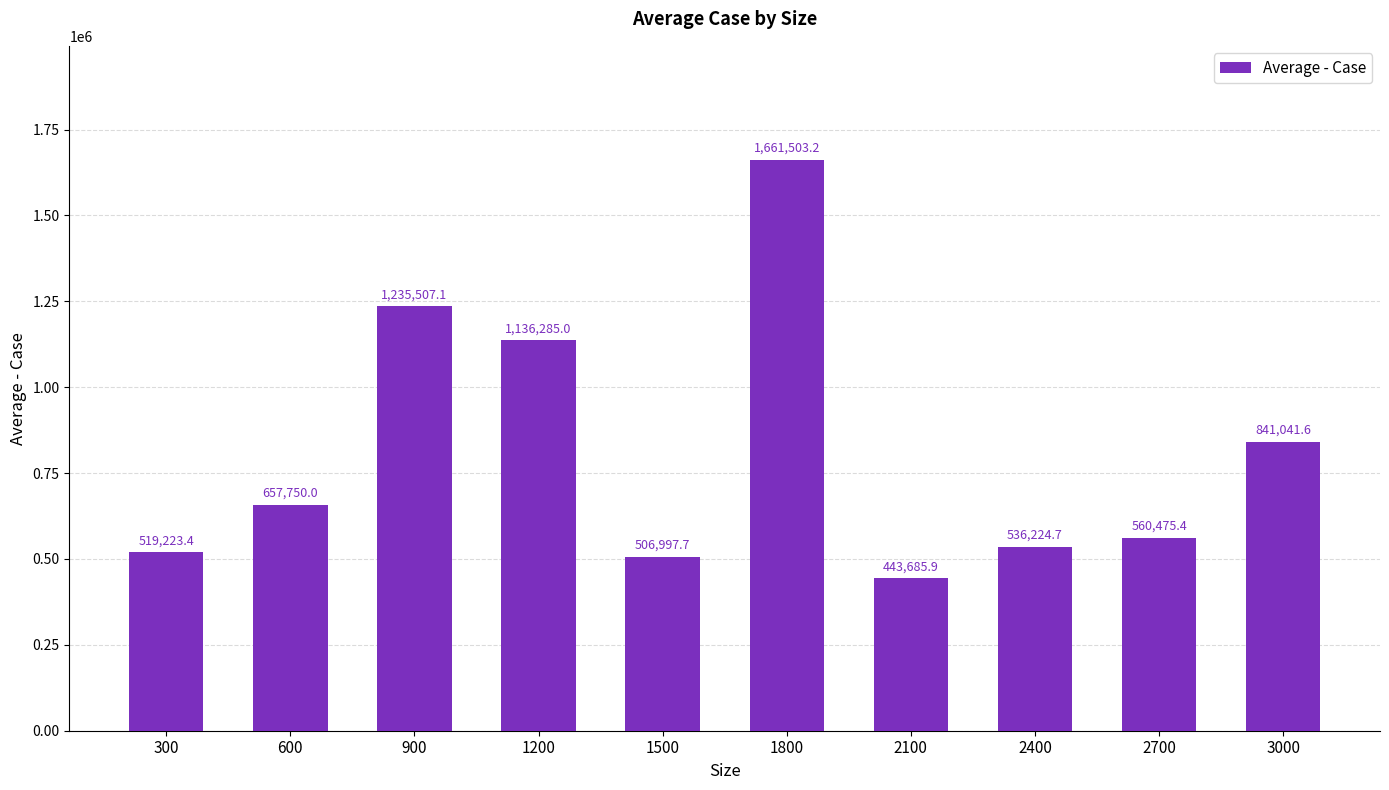

Count the number of categories in the chart.

10